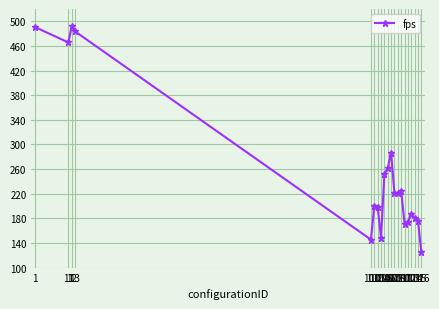

What is the greatest value displayed?

491.8